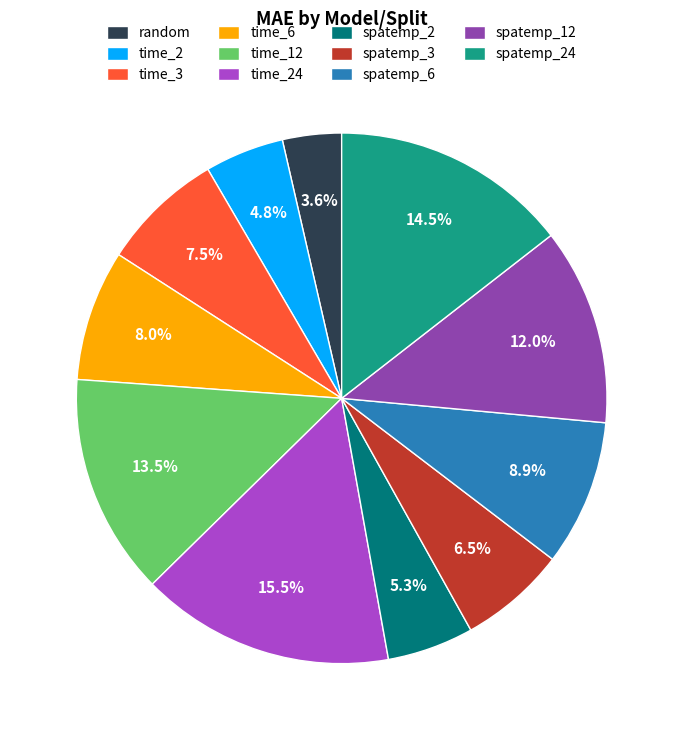

Does spatemp_3 represent more than half of the total?

No